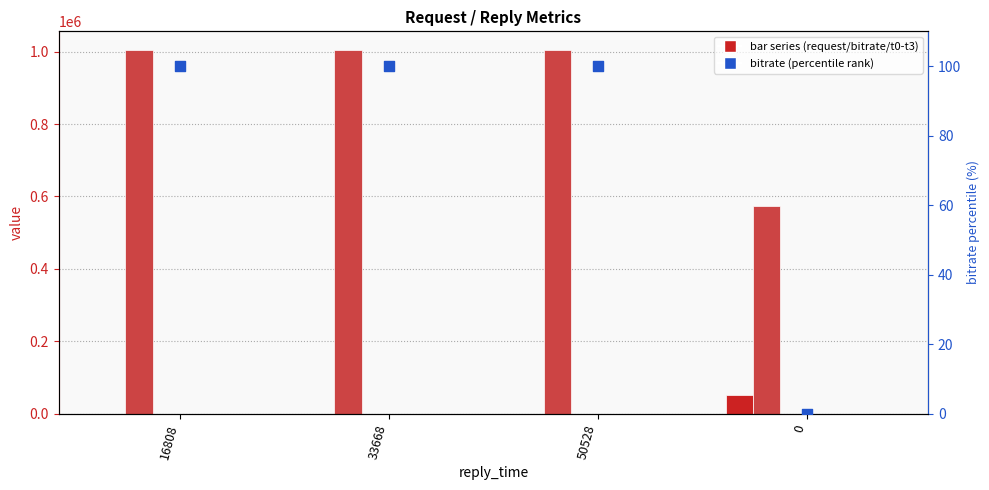

Is the value of t0 at 33668 greater than the value of bitrate at 16808?

No